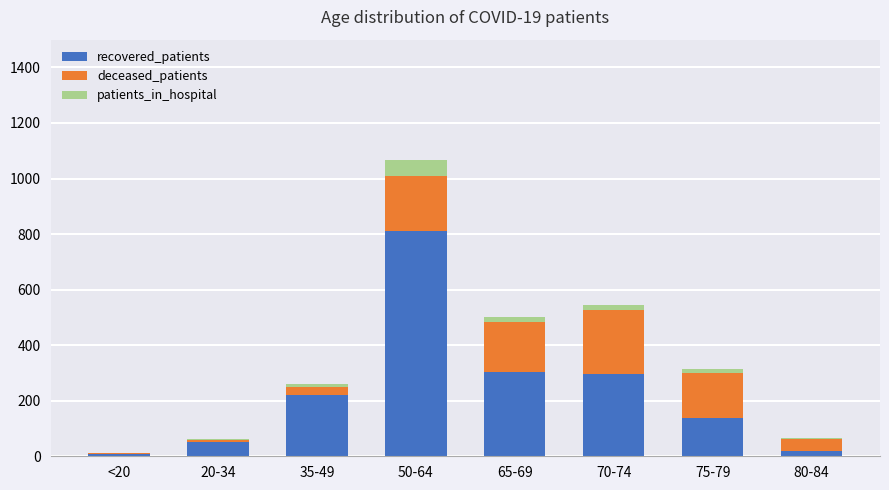

At which category is the sum across all series the highest?

50-64